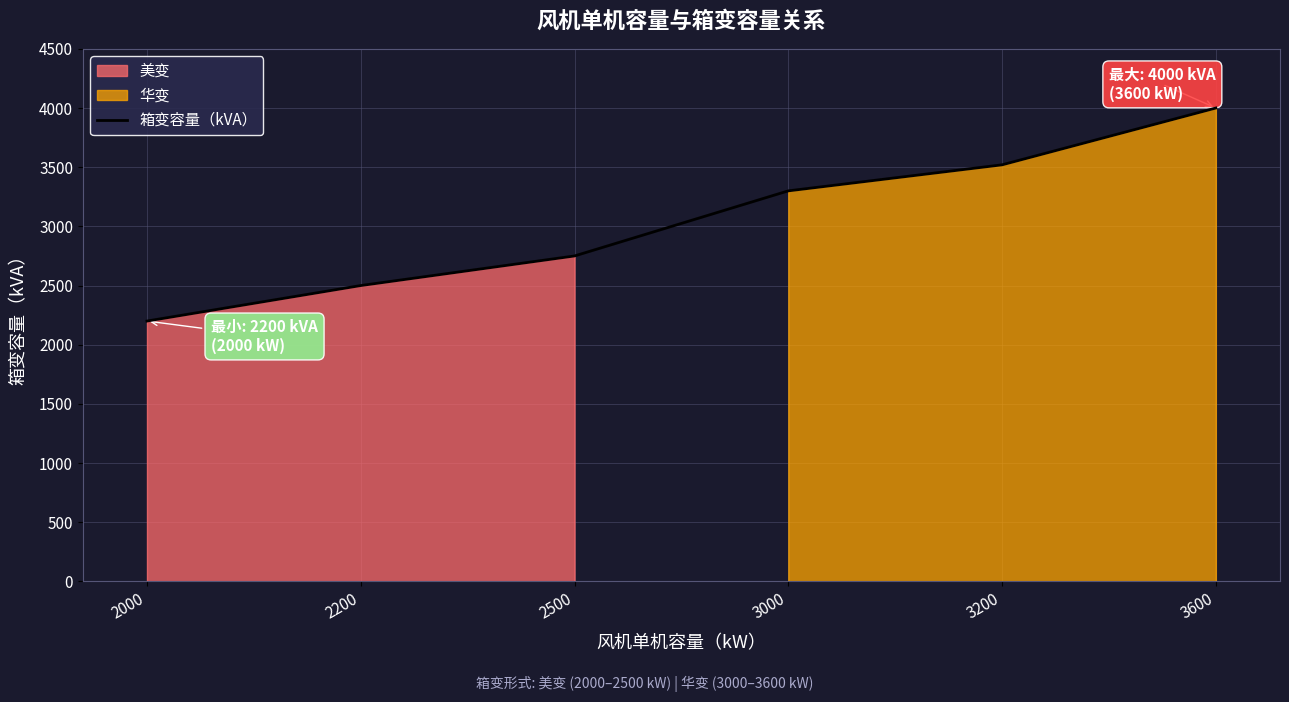

Does the chart display data point markers on the line(s)?

No